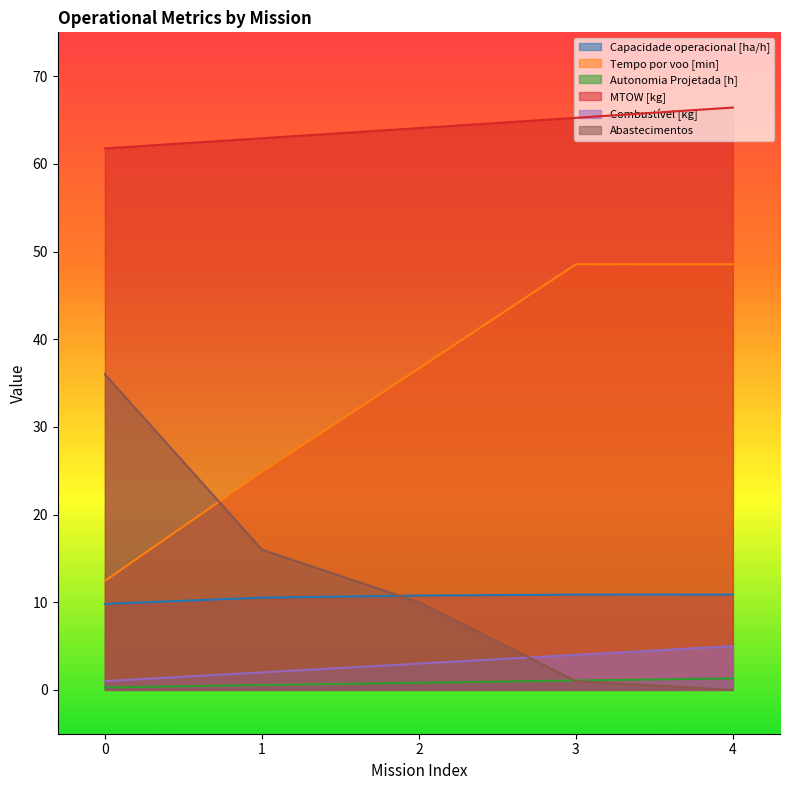

The value of Autonomia Projetada [h] at 3 is 1.1. True or false?

True